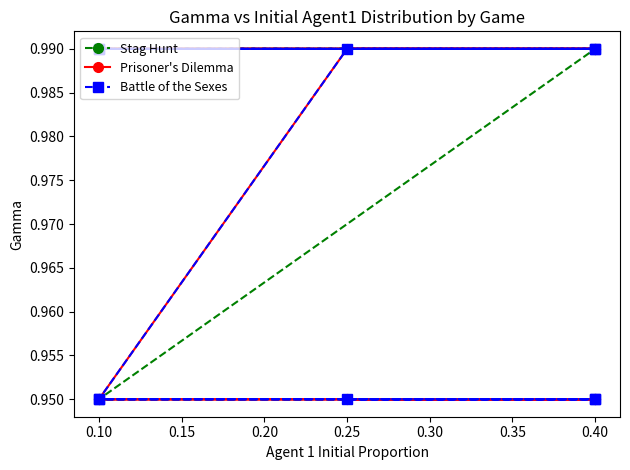

What is the maximum value shown in the chart?

1.0